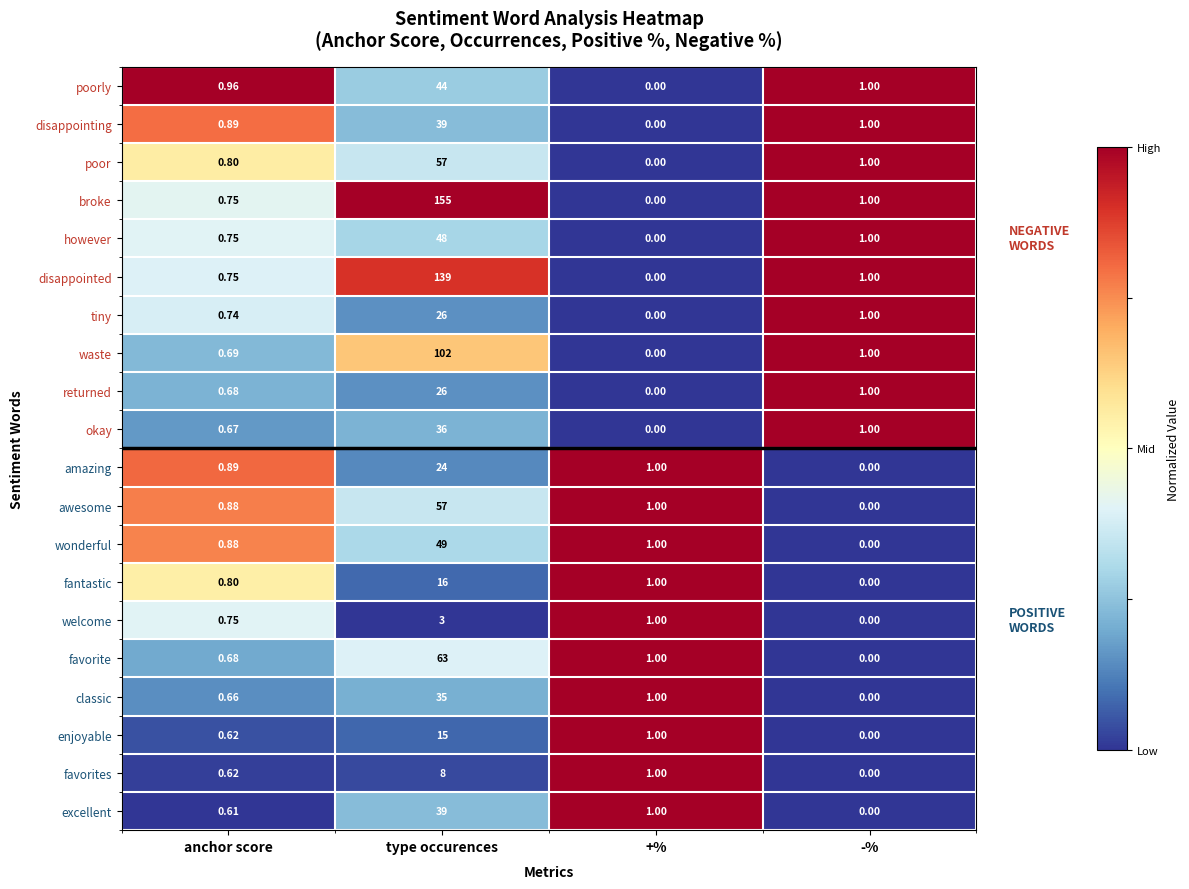

At which category does the chart reach its peak across all series?

type occurences